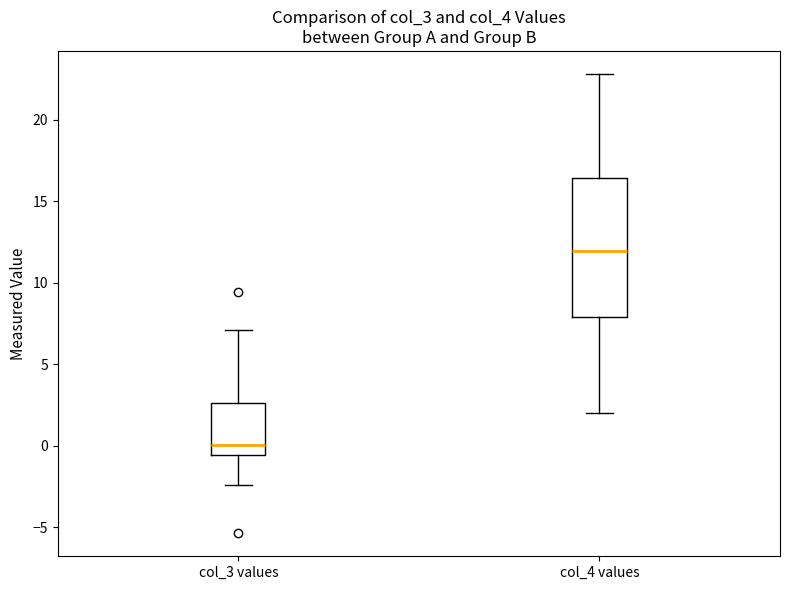

Where does the upper whisker of the box for col_4 values end on the y-axis? The values are not printed on the chart, so give them approximately, as read against the axis.

23.0